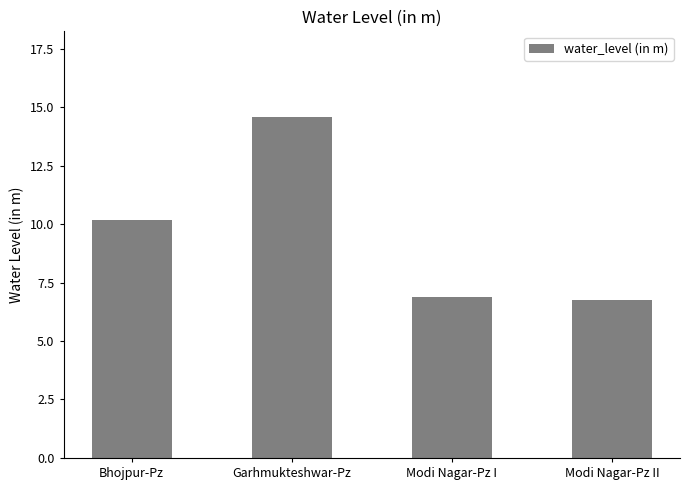

At which label is the value closest to 10?

Bhojpur-Pz